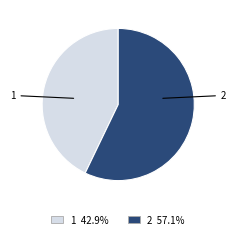

Does 2 account for over 50% of the chart?

Yes